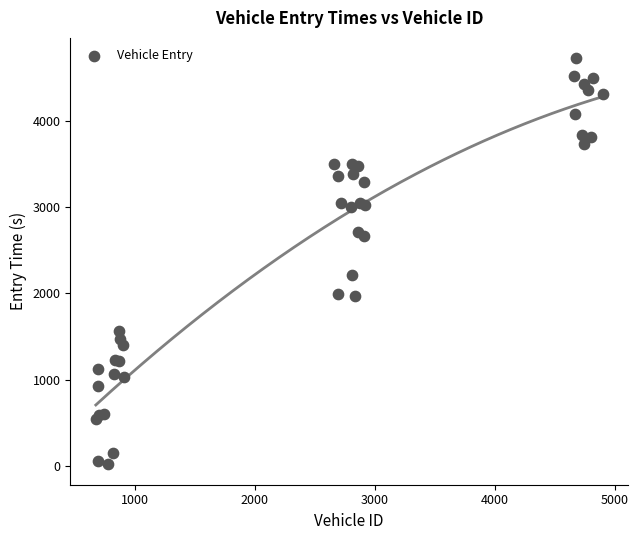

What Y value in the scatter plot is closest to 2371?

2213